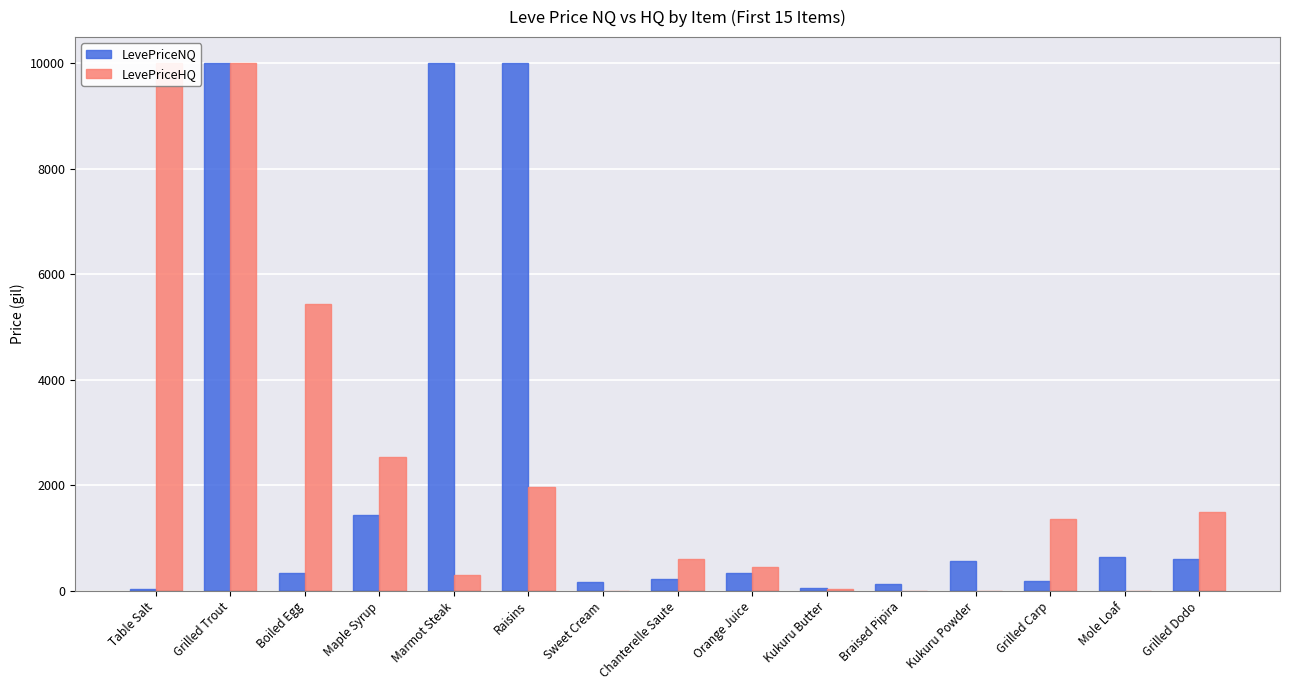

What is the label of the 15th bar from the left?

Grilled Dodo